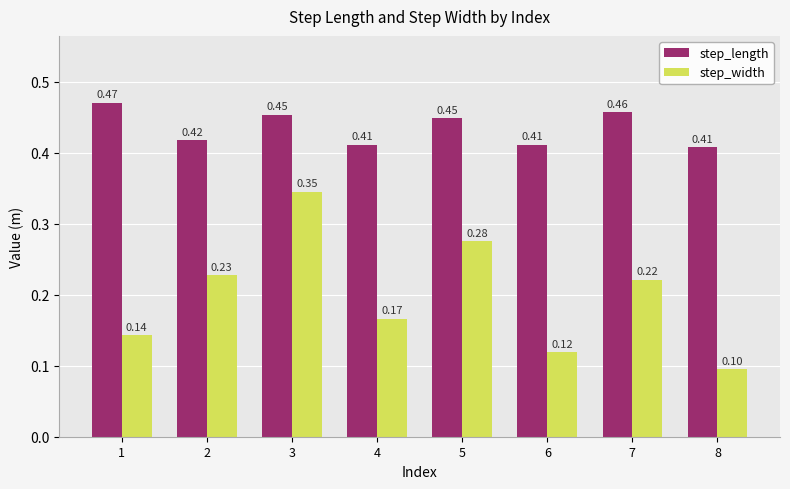

Rank the categories by step_width value from highest to lowest.

3, 5, 2, 7, 4, 1, 6, 8